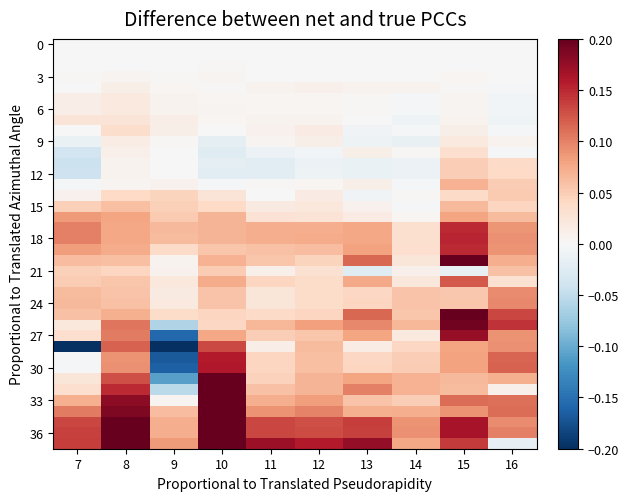

What is the total value across all series at 12?

1.6